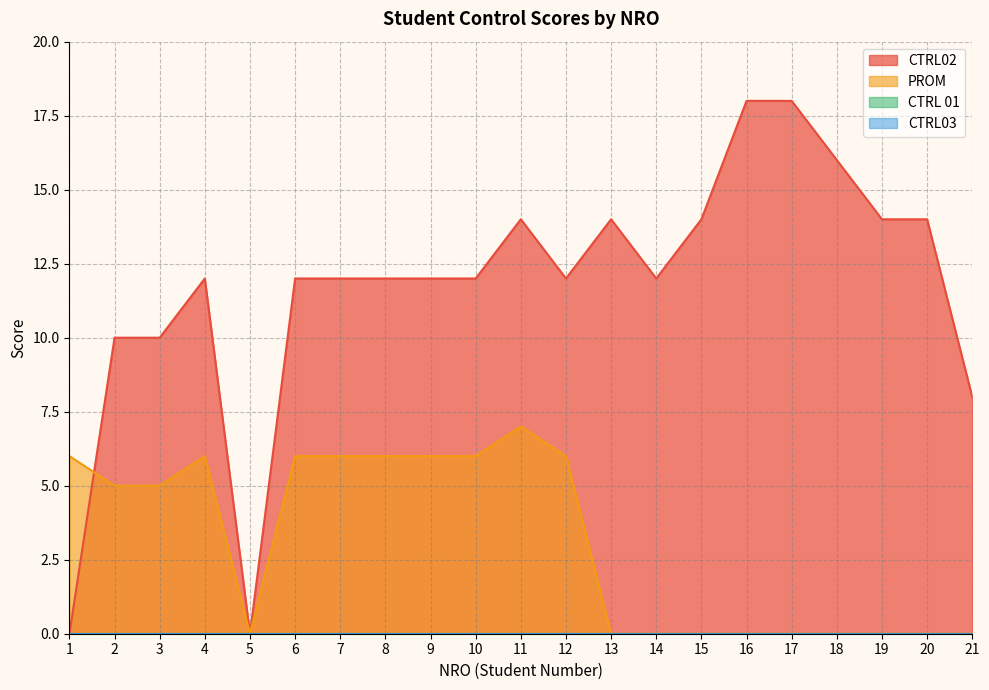

What value does the PROM series have at 3?

5